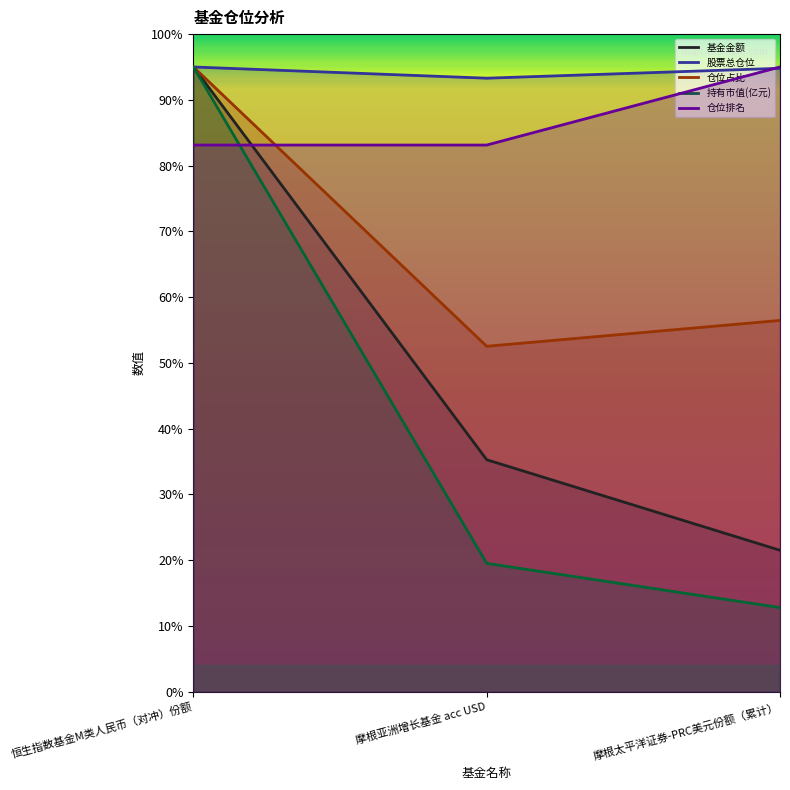

What is the label of the 2nd point from the right?

摩根亚洲增长基金 acc USD